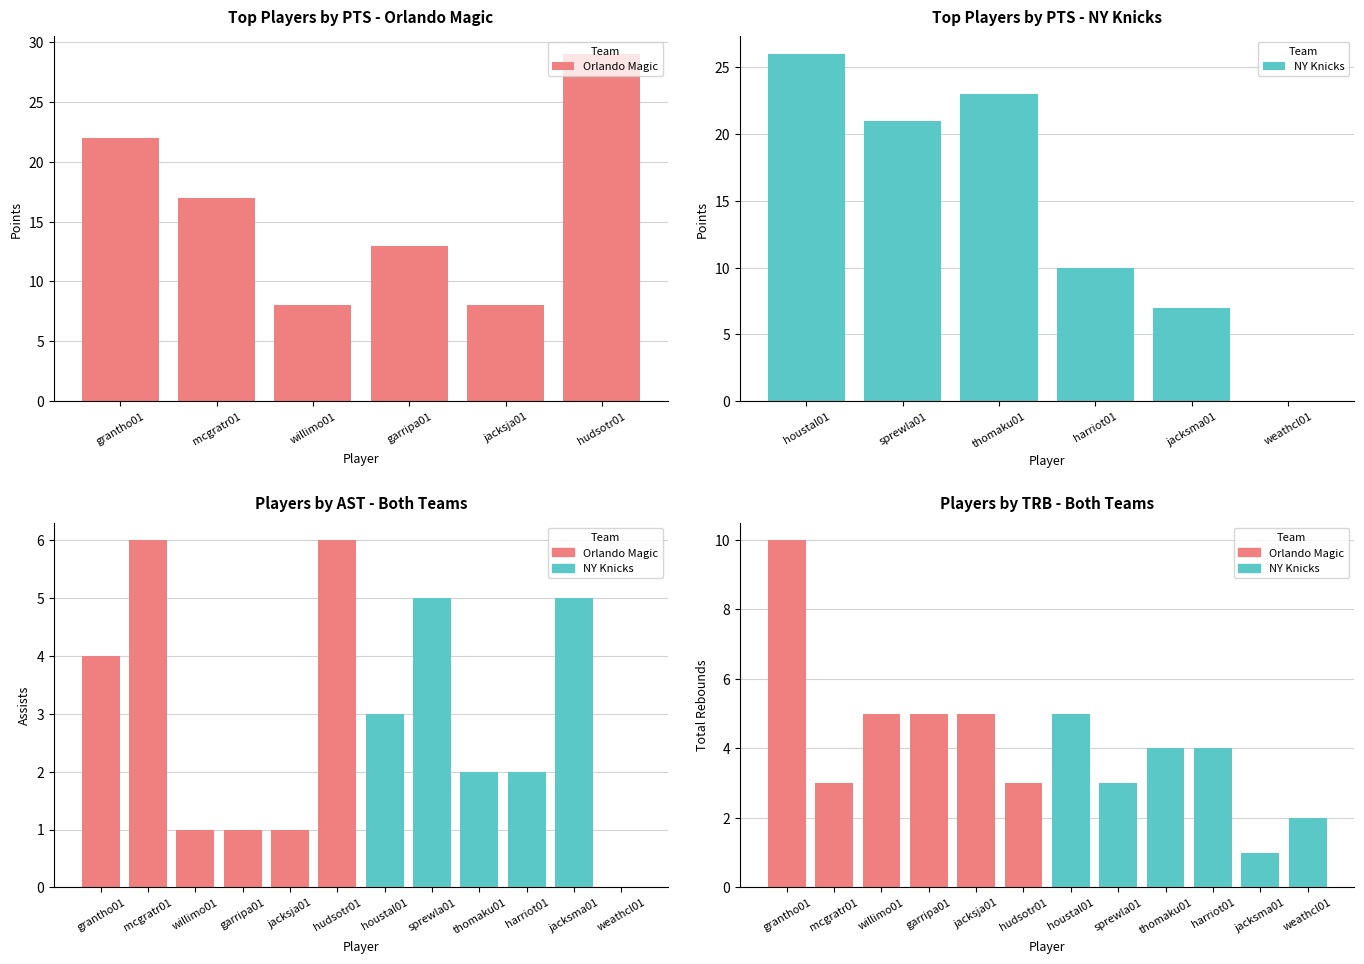

How many series are shown in this chart?

2